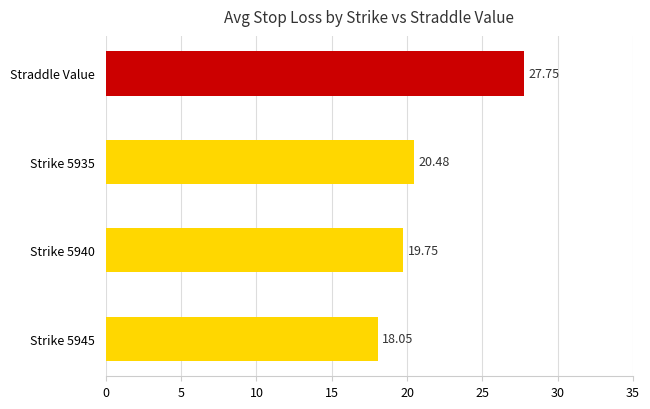

Are the bars grouped side by side (vs. stacked)?

No